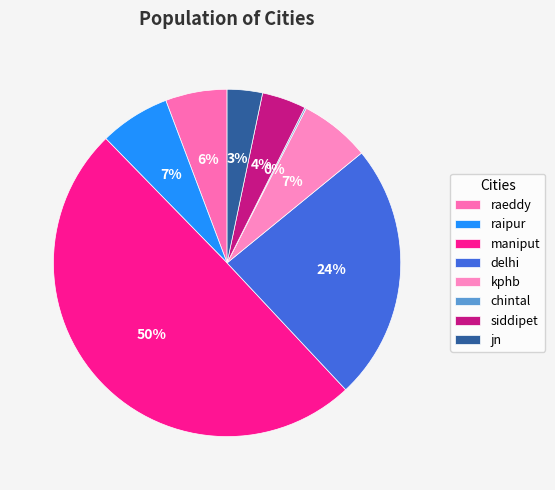

To the nearest percent, what is the average slice percentage?

12%